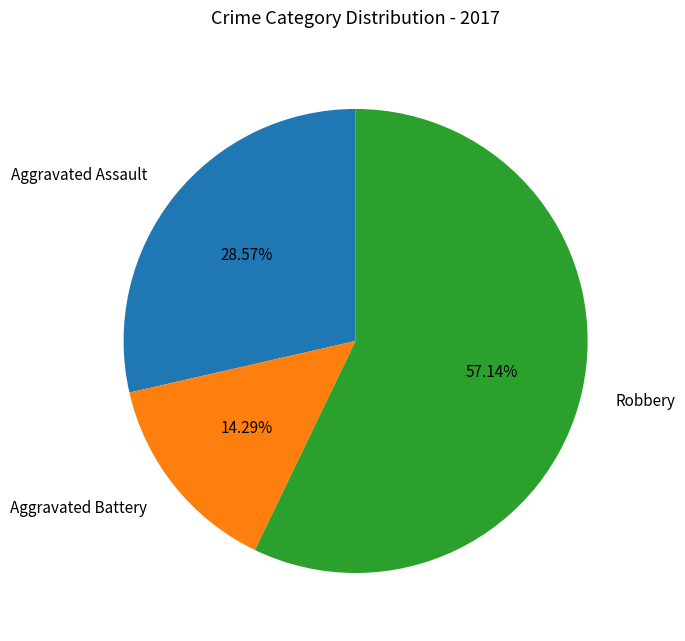

Does Aggravated Assault represent more than half of the total?

No